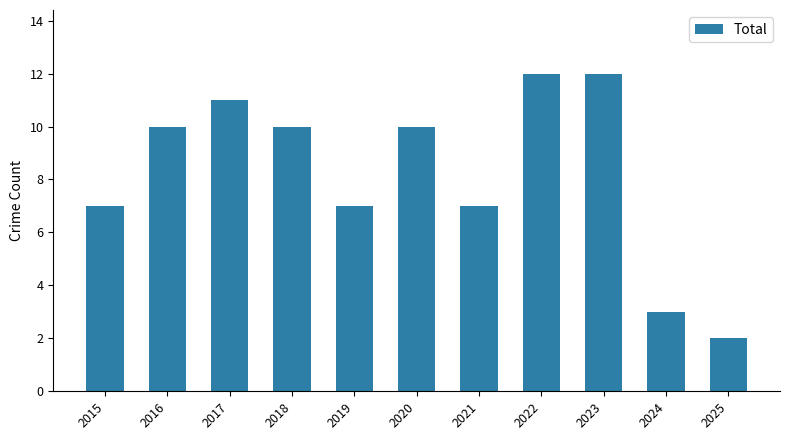

What is the maximum value shown in the chart?

12